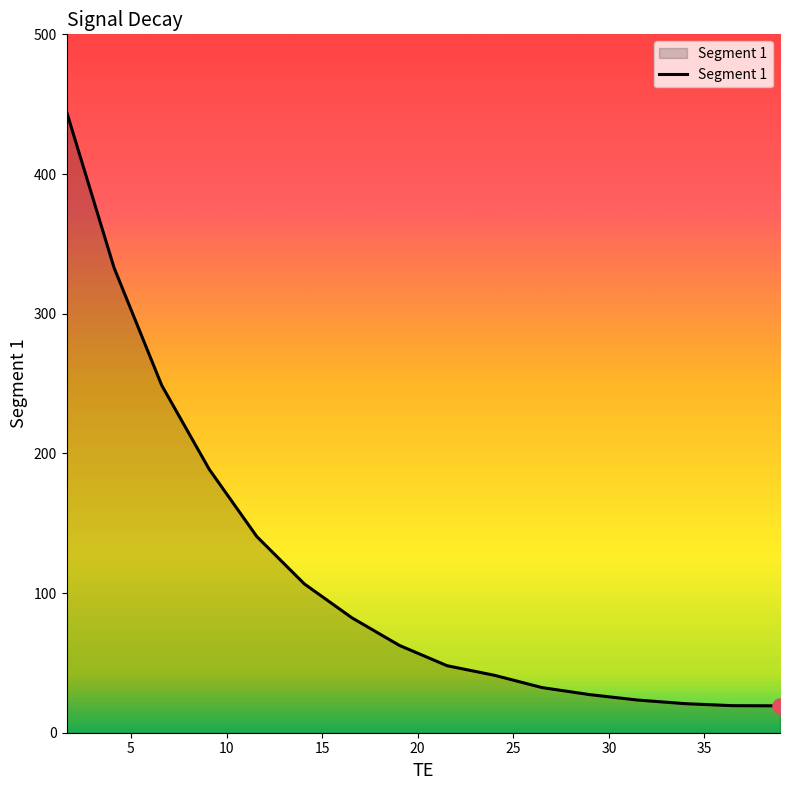

What is the difference between the maximum and minimum values?

425.4